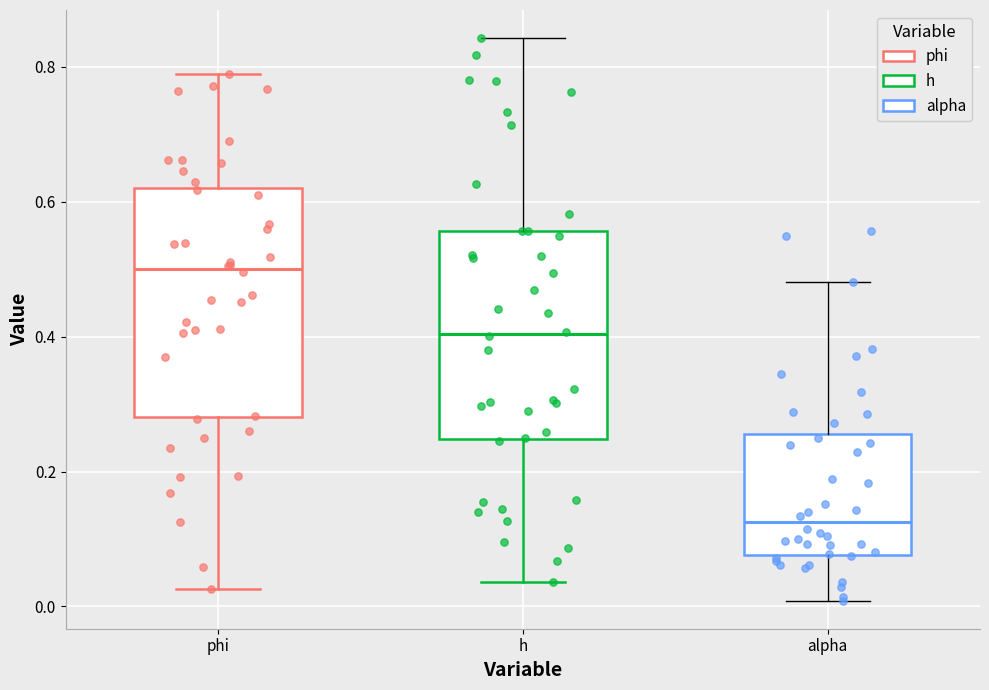

Reading left to right, transcribe this box plot: for each box, give where its median line is, the range the box spans, and where its two whiskers end, as read against the y-axis. The values are not printed on the chart, so give them approximately, as read against the axis.

phi: median 0.50, box 0.28 to 0.62, whiskers 0.02 to 0.78
h: median 0.40, box 0.24 to 0.56, whiskers 0.04 to 0.84
alpha: median 0.12, box 0.08 to 0.26, whiskers 0.00 to 0.48